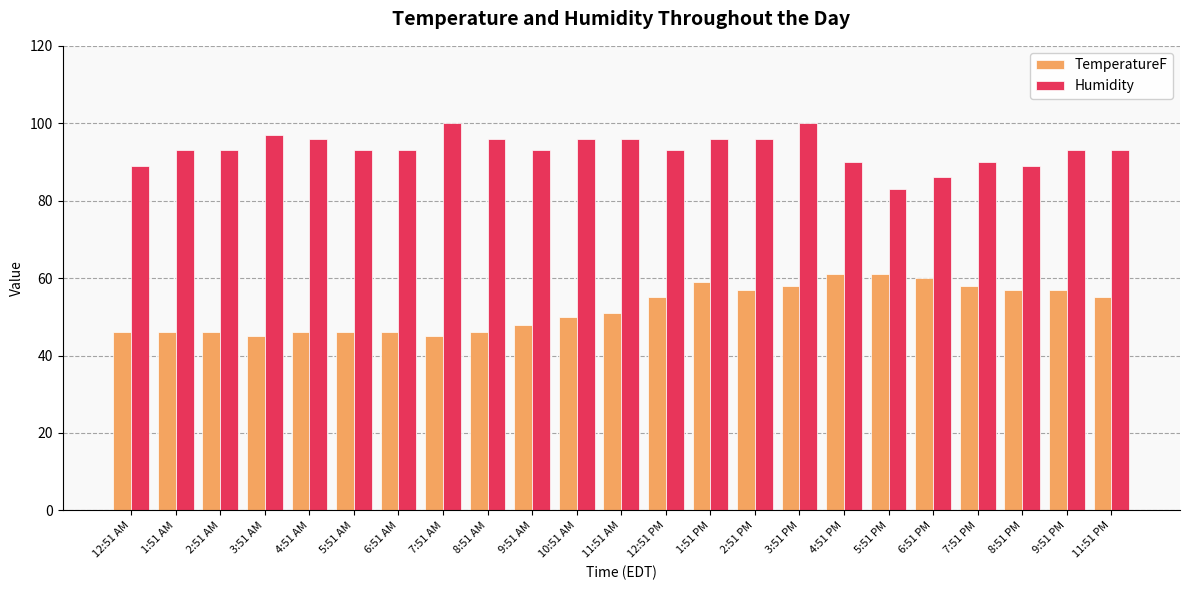

Is it true that Humidity equals 100.0 at 7:51 AM?

True